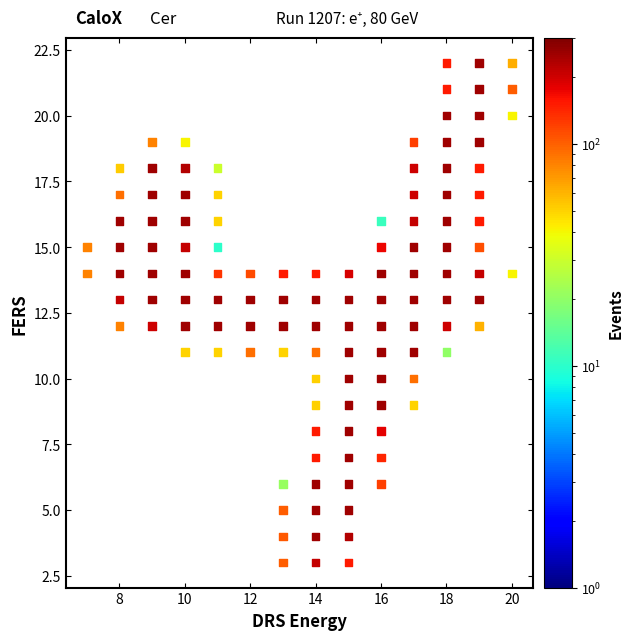

What is the range of Y values (max minus min)?

19